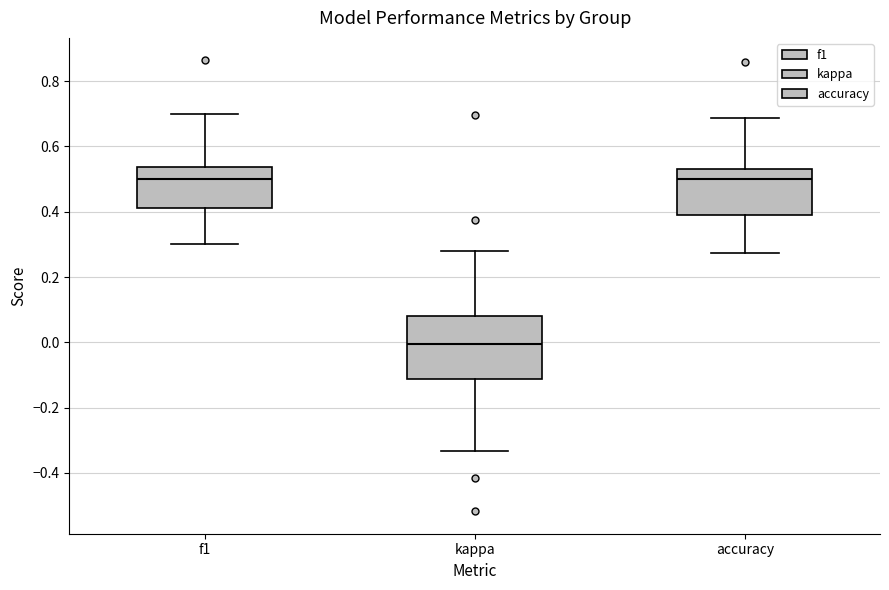

Where does the upper whisker of the box for accuracy end on the y-axis? The values are not printed on the chart, so give them approximately, as read against the axis.

0.68